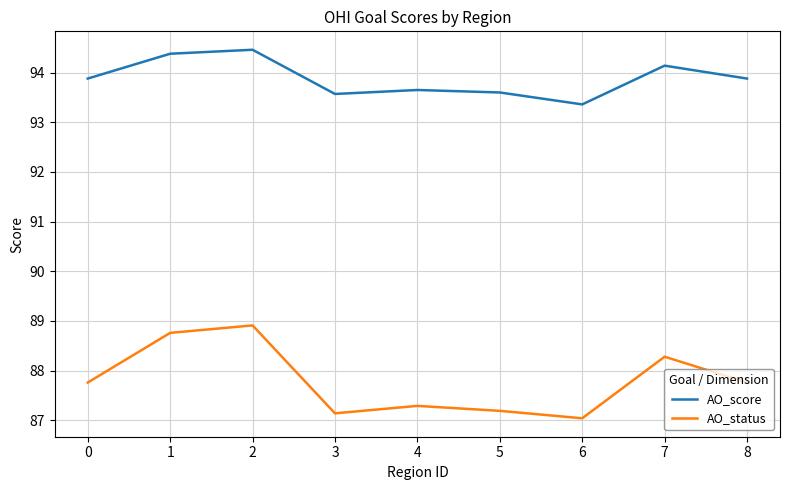

Which series has the largest range (max minus min)?

AO_status